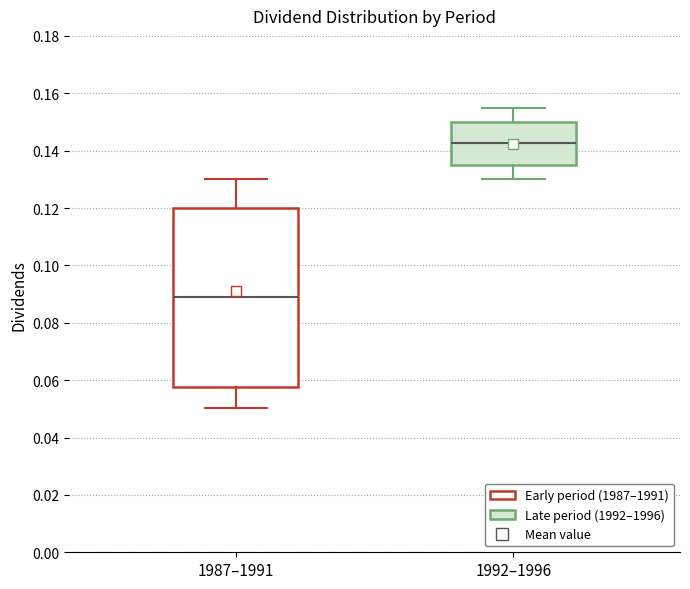

Where is the lower edge of the box for 1987–1991 on the y-axis? The values are not printed on the chart, so give them approximately, as read against the axis.

0.058